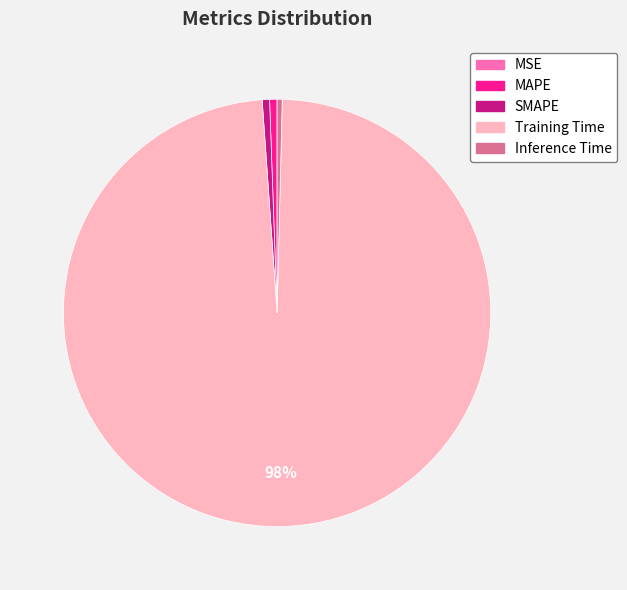

Does SMAPE represent more than half of the total?

No